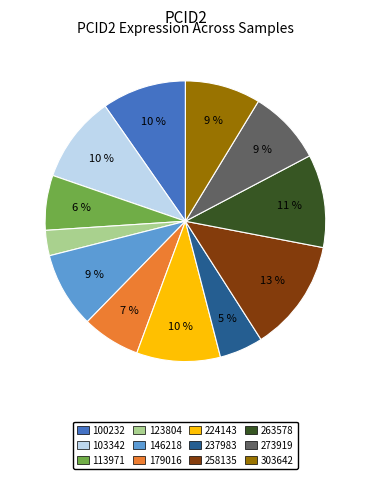

Is it true that 100232 is 1% of the pie?

False